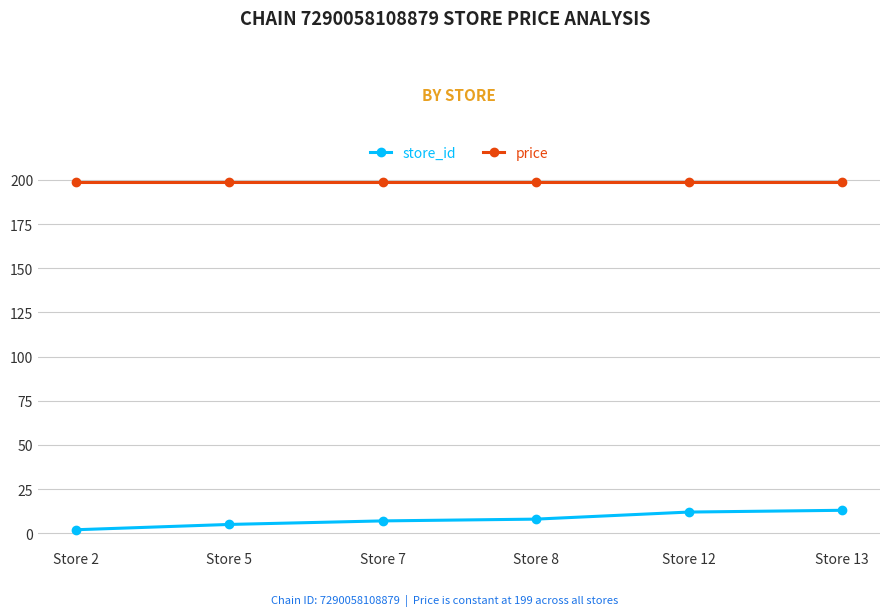

Is it true that price equals 303 at Store 8?

False